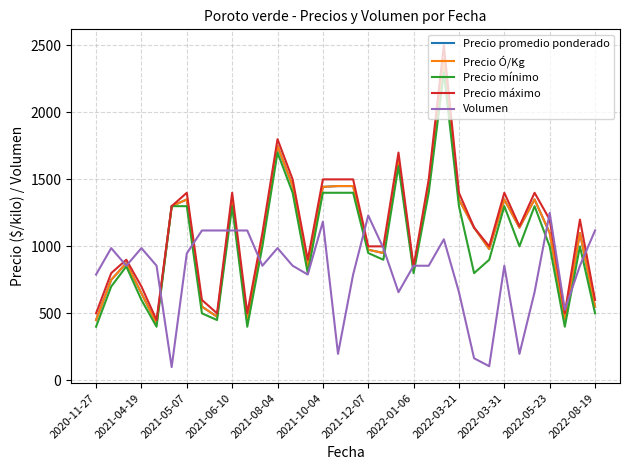

Does the chart display data point markers on the line(s)?

No